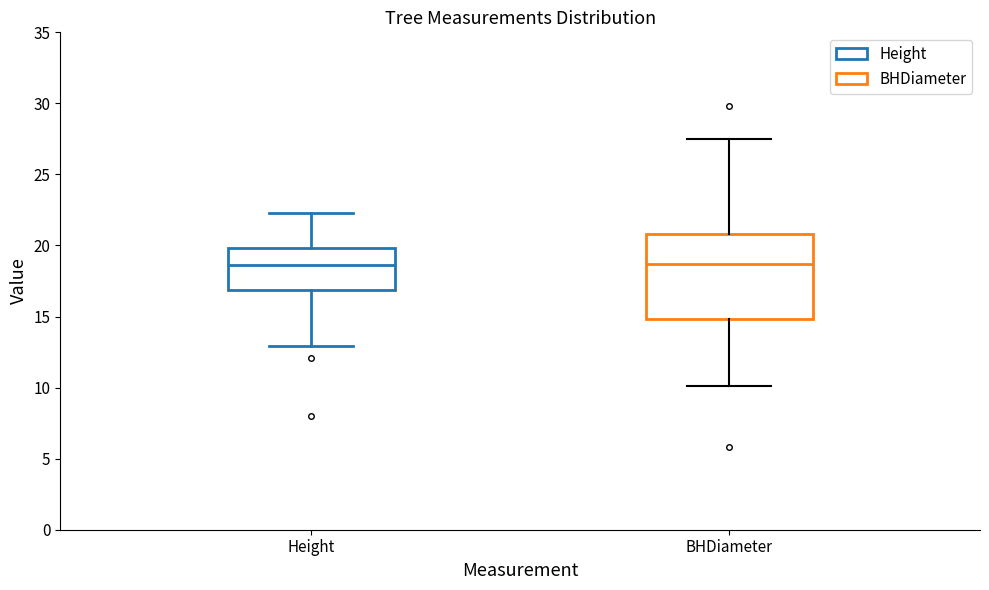

Reading left to right, read every box against the y-axis: the position of its median line, the range the box covers, and the ends of its whiskers. The values are not printed on the chart, so give them approximately, as read against the axis.

Height: median 18.5, box 17.0 to 20.0, whiskers 13.0 to 22.5
BHDiameter: median 18.5, box 15.0 to 21.0, whiskers 10.0 to 27.5